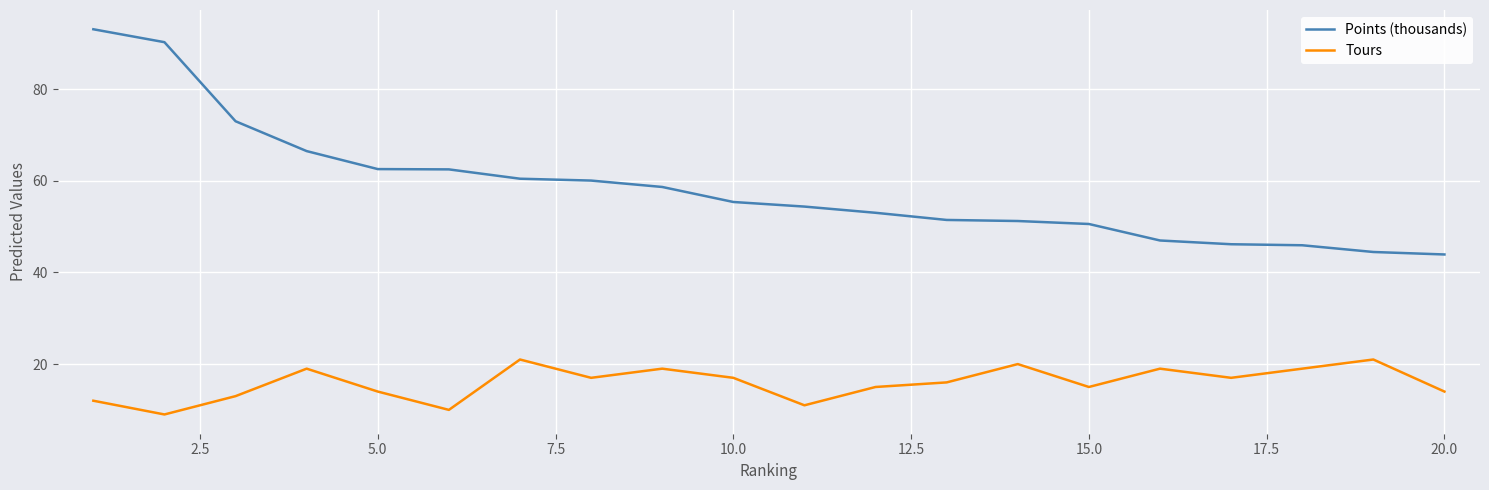

What is the maximum value shown in the chart?

93.1